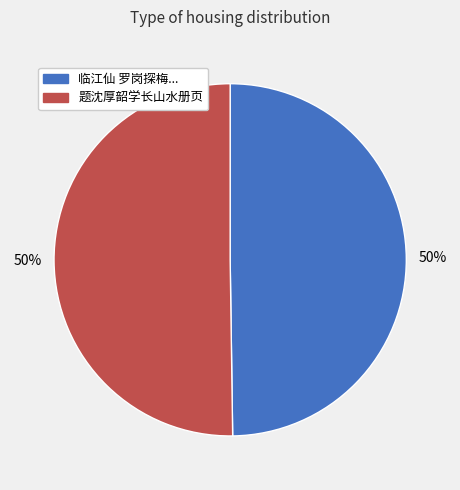

How many segments does this pie chart have?

2